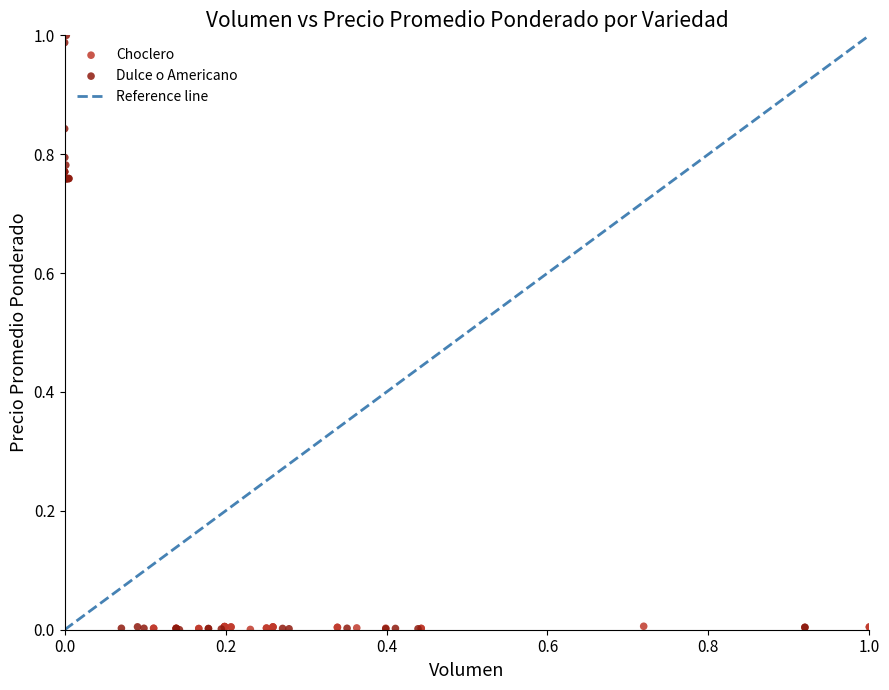

Which series reaches the maximum Y coordinate?

Dulce o Americano